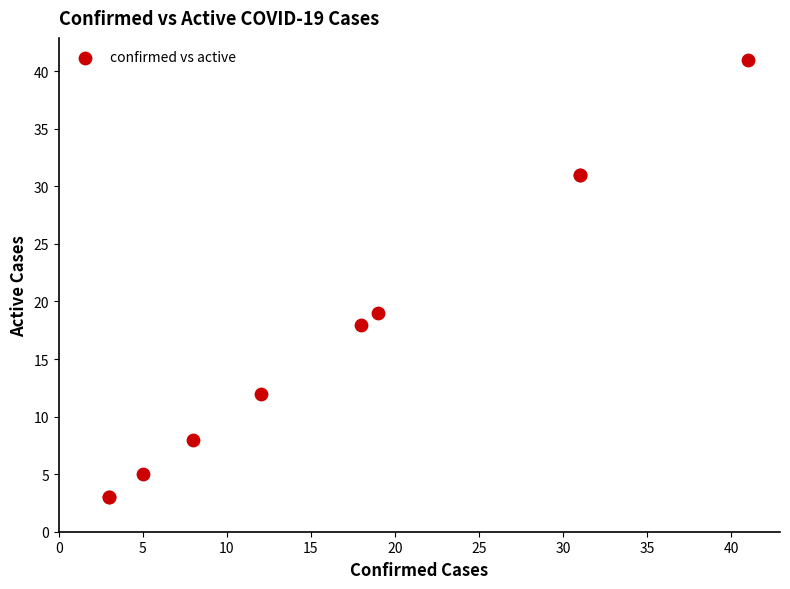

What Y value in the scatter plot is closest to 22?

19